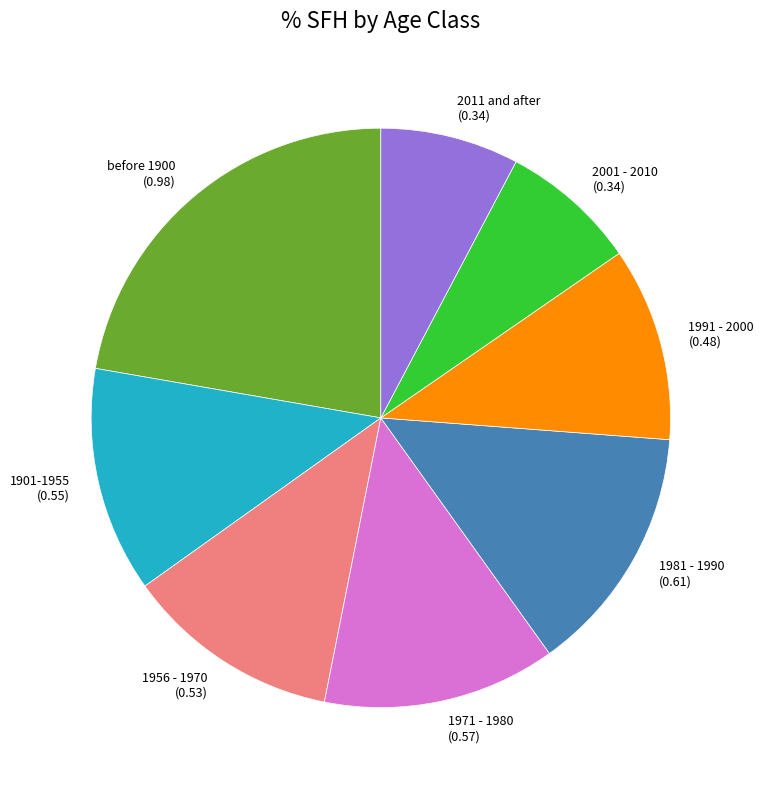

Which has a higher value, 1981 - 1990 or 2011 and after?

1981 - 1990